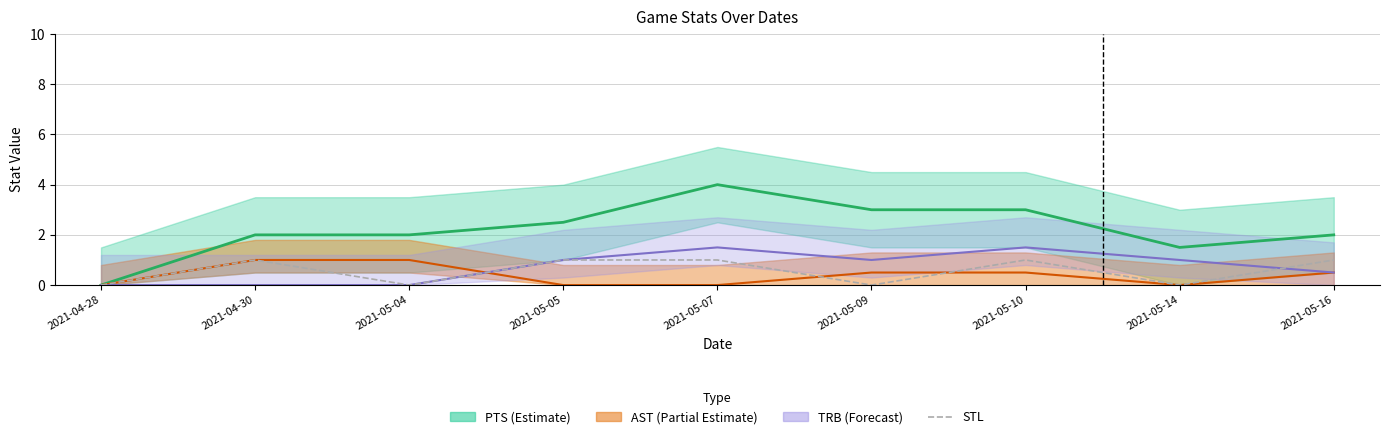

What is the label of the 4th point from the left?

2021-05-05